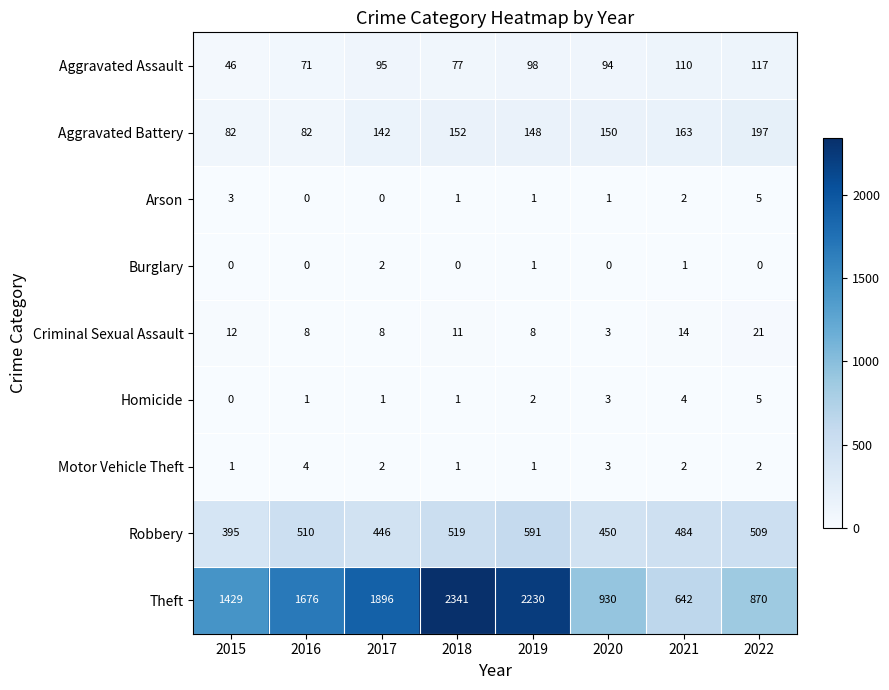

Where does the Arson series first go above 1?

2015